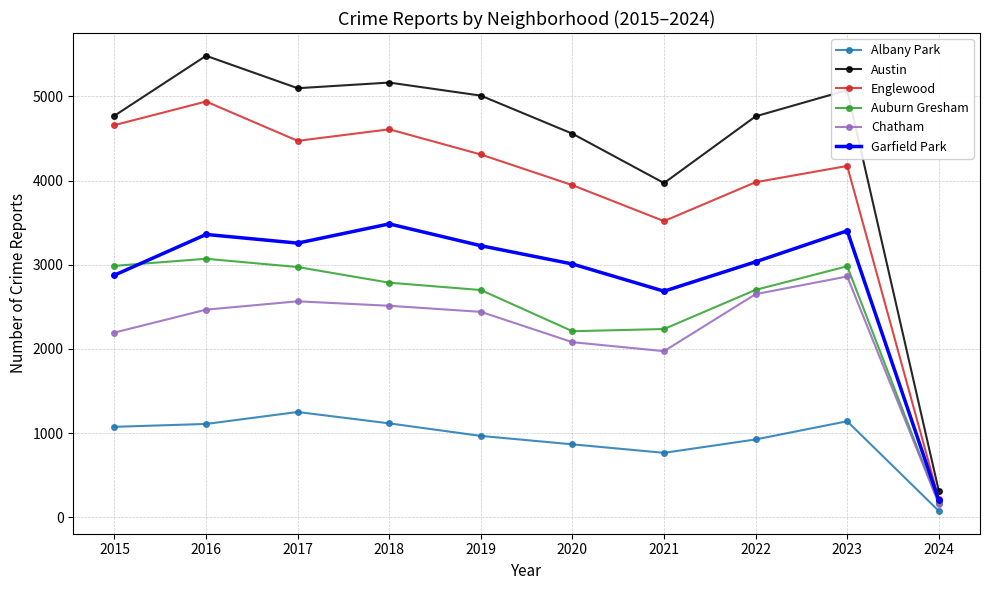

Rank the series by their maximum value, from lowest to highest.

Albany Park, Chatham, Auburn Gresham, Garfield Park, Englewood, Austin